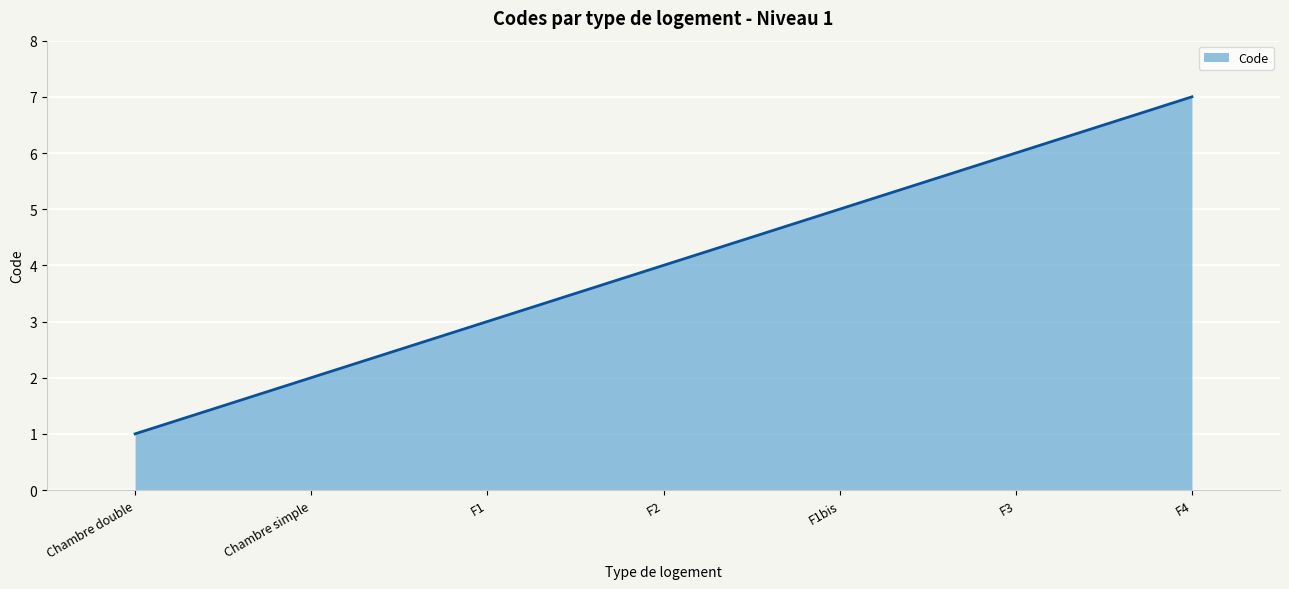

What position from the right is F2?

4